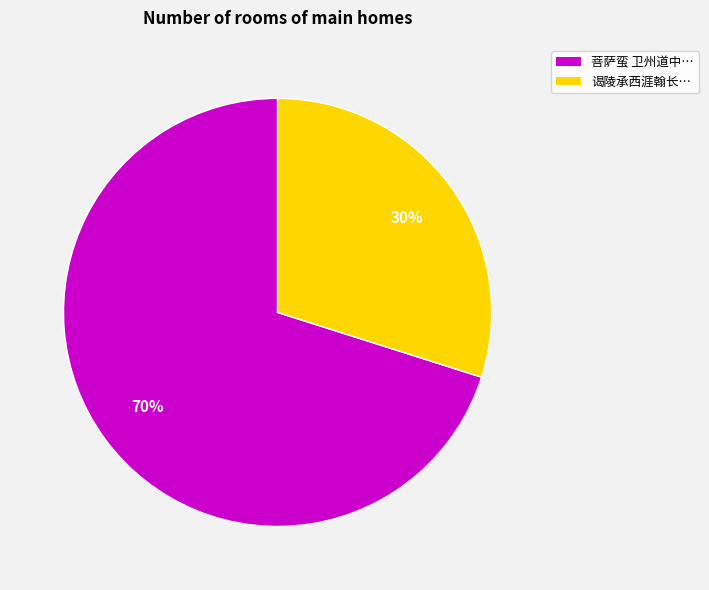

To the nearest percent, what is the difference between the largest and smallest slice percentages?

40%